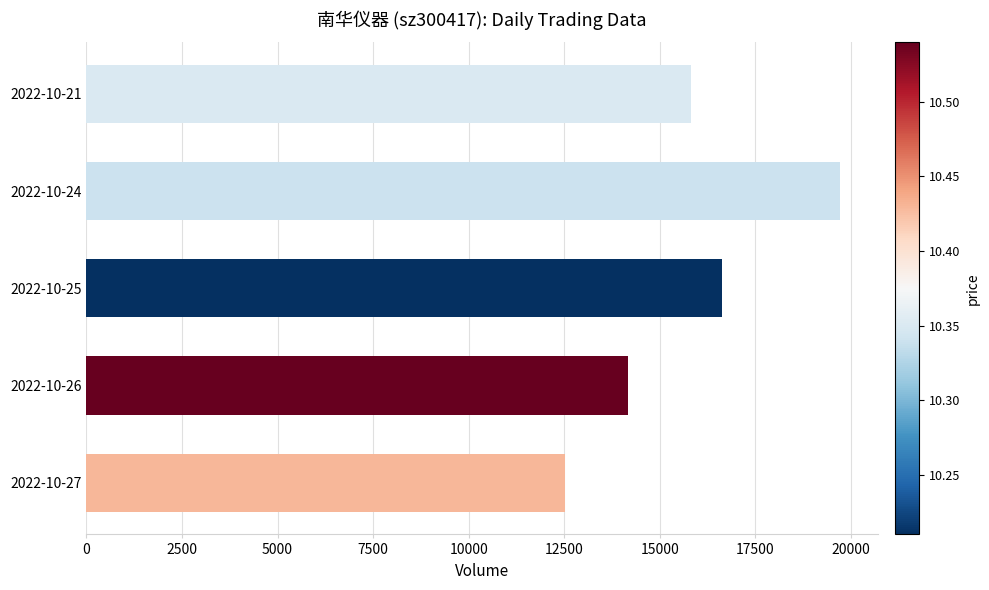

Reading bottom to top, extract all data points from this chart.

2022-10-27=12511	2022-10-26=14172	2022-10-25=16626	2022-10-24=19716	2022-10-21=15813